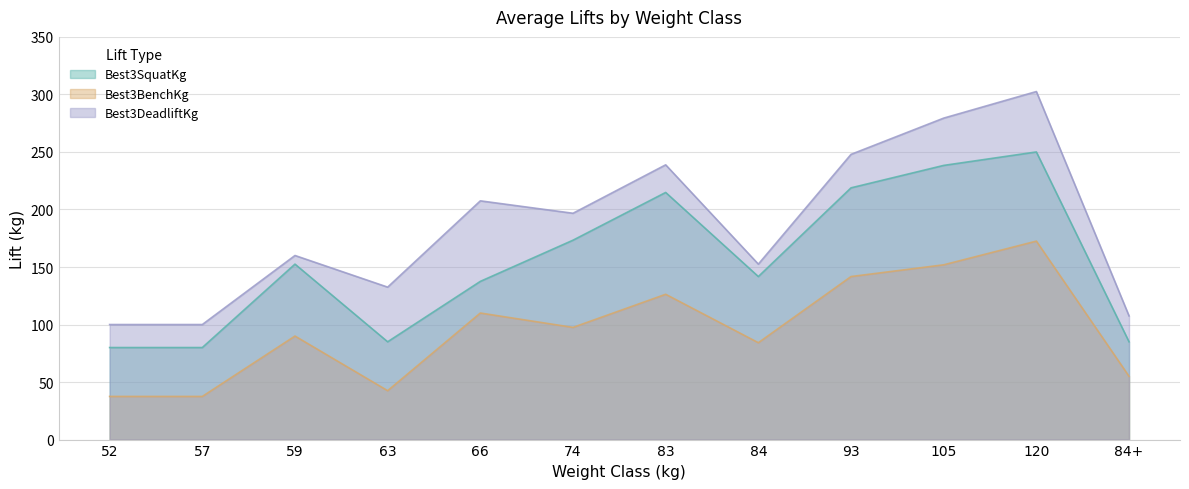

True or false: Best3DeadliftKg and Best3SquatKg intersect in this chart.

False